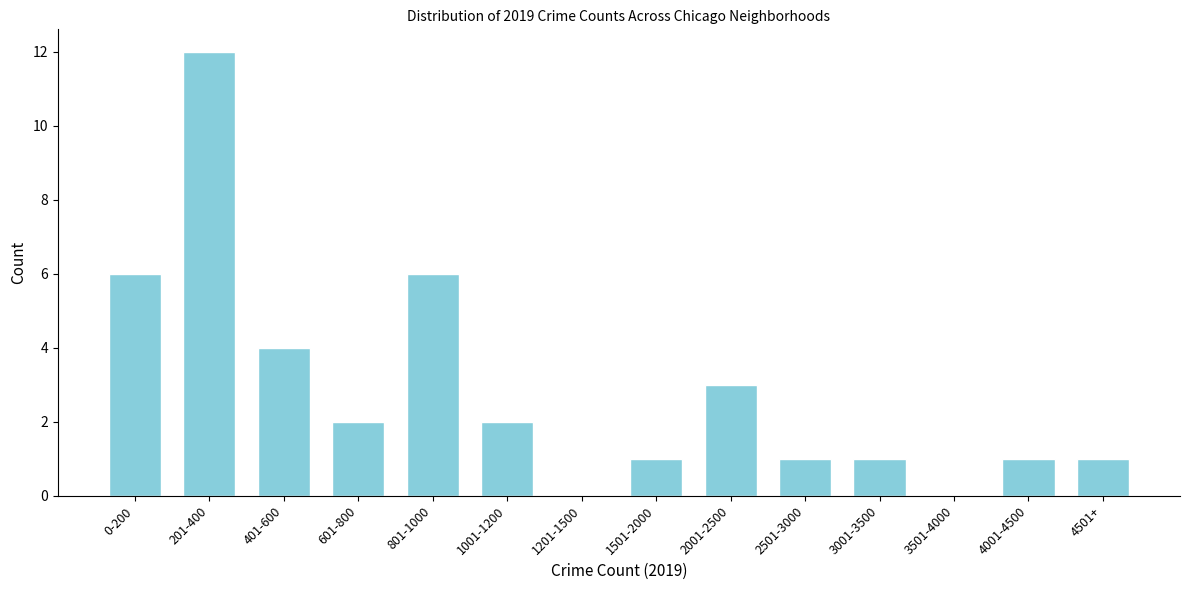

Reading right to left, extract all data points from this chart.

4501+=1	4001-4500=1	3501-4000=0	3001-3500=1	2501-3000=1	2001-2500=3	1501-2000=1	1201-1500=0	1001-1200=2	801-1000=6	601-800=2	401-600=4	201-400=12	0-200=6